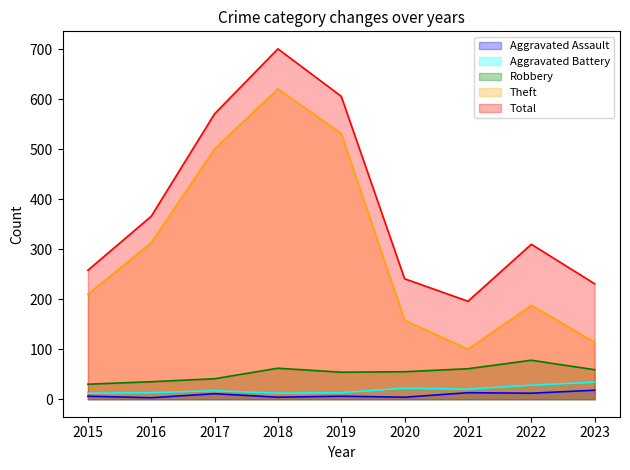

True or false: Aggravated Battery and Aggravated Assault intersect in this chart.

False